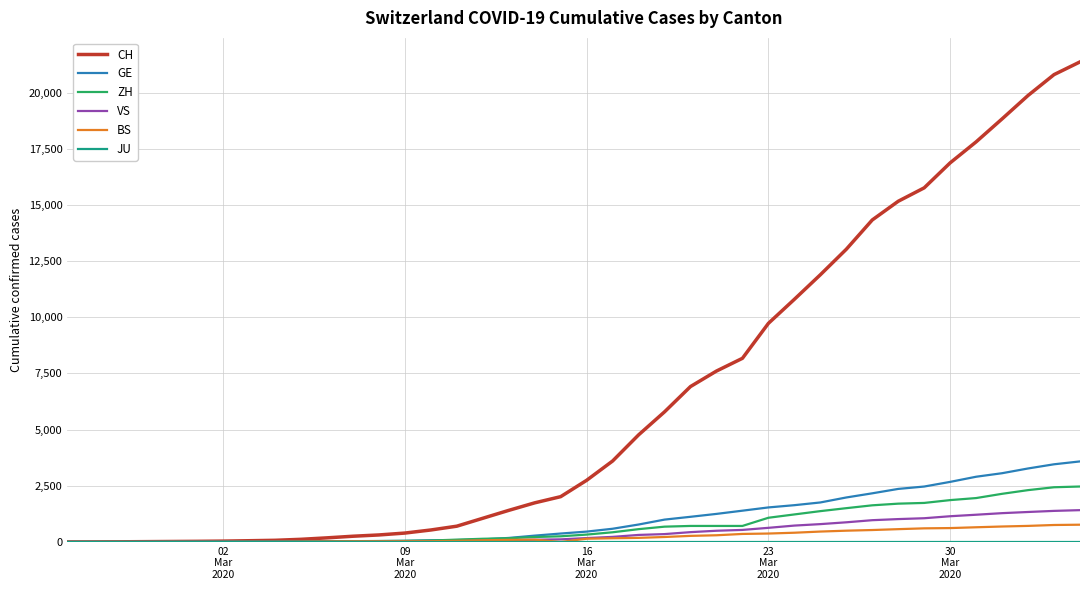

Which series has the largest total across all categories?

CH